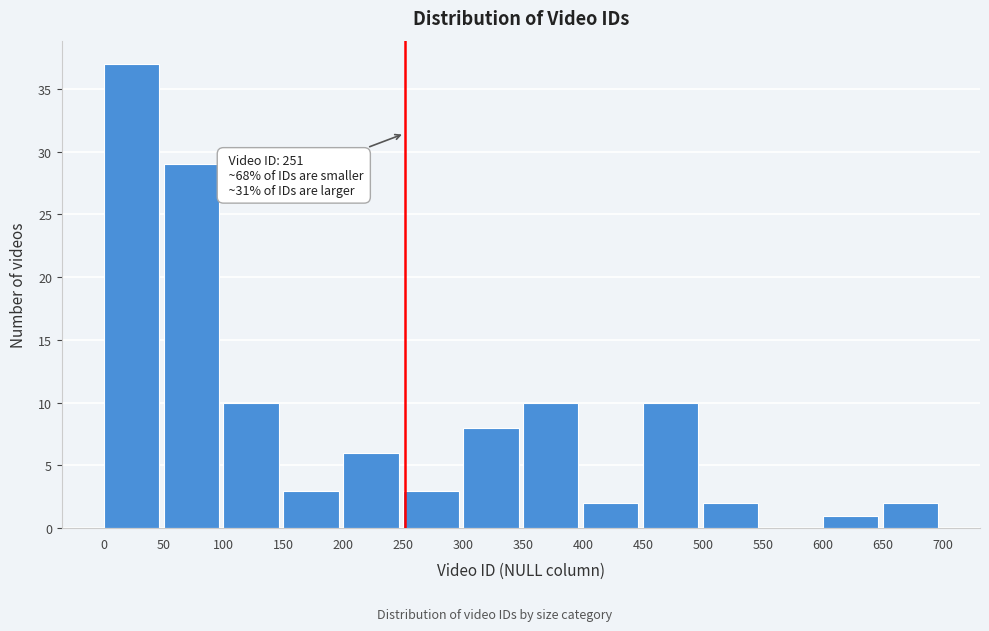

Which range on the x-axis has the tallest bar?

0 to 50